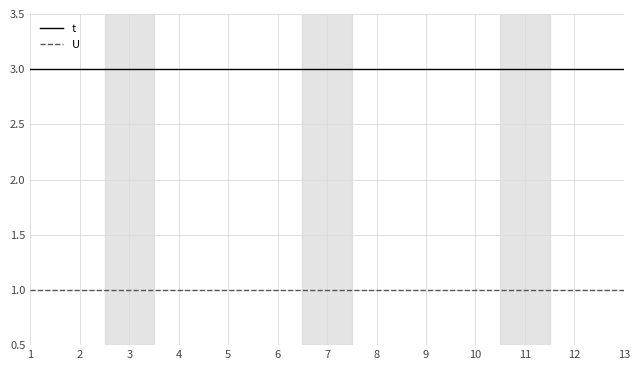

How many lines are shown in the chart?

2